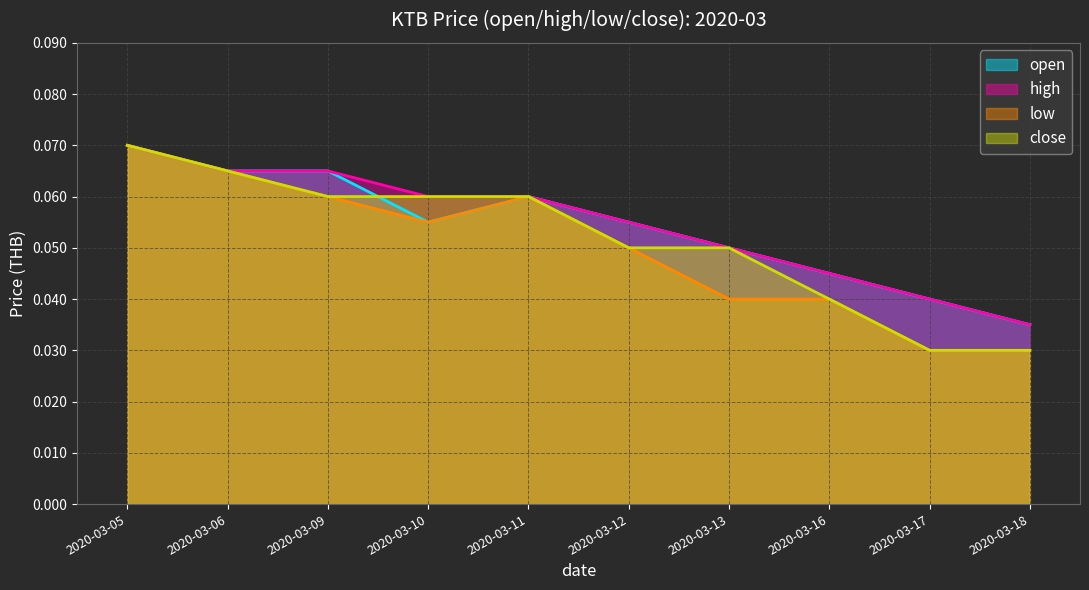

True or false: high and close cross at least once.

False